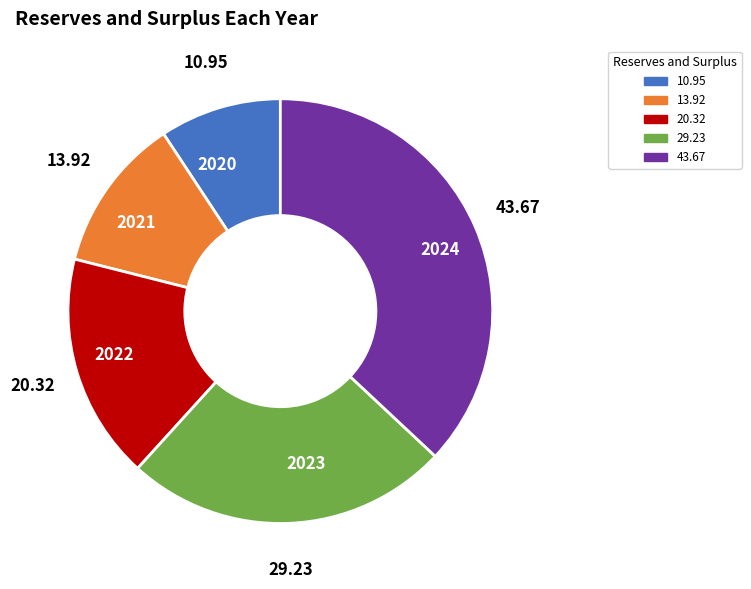

Which category has the smallest portion of the pie?

2020